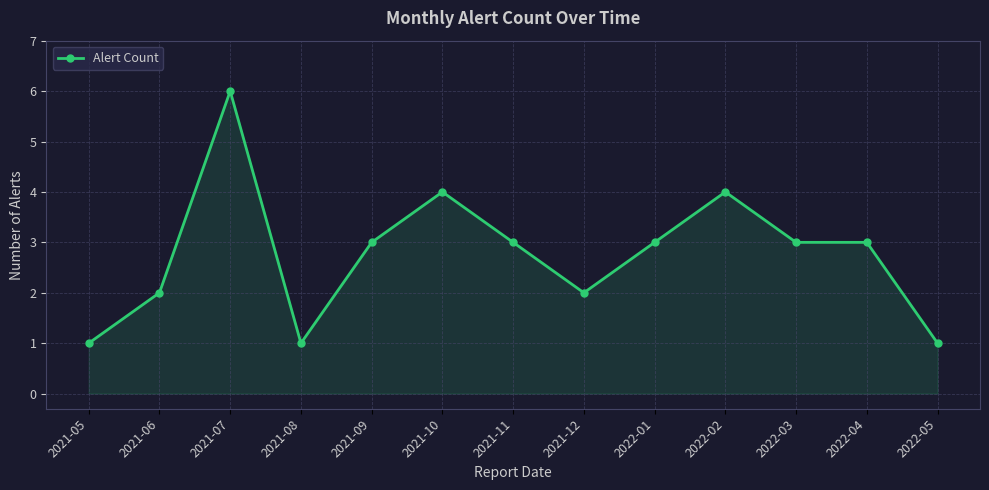

What is the greatest value displayed?

6